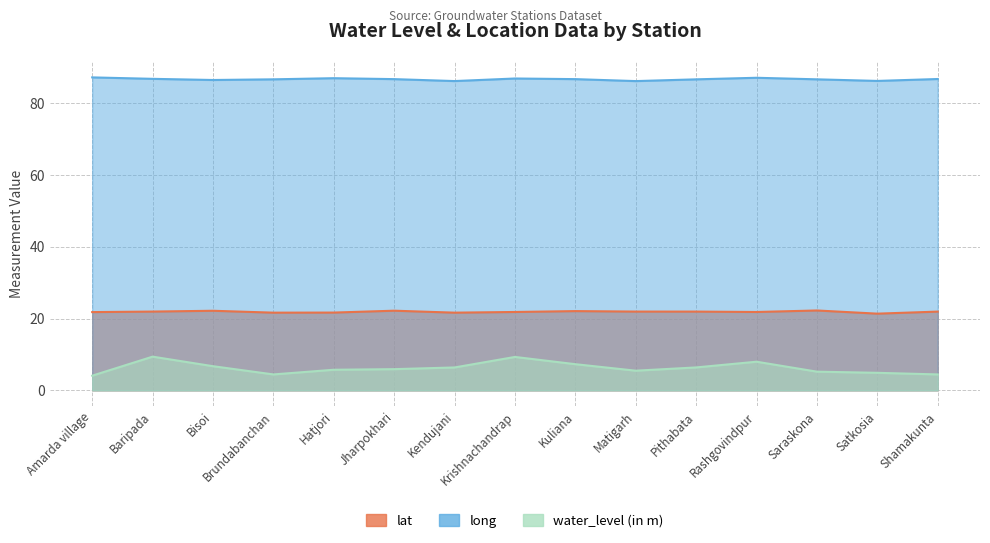

Rank the series at Satkosia from lowest to highest value.

water_level (in m), lat, long